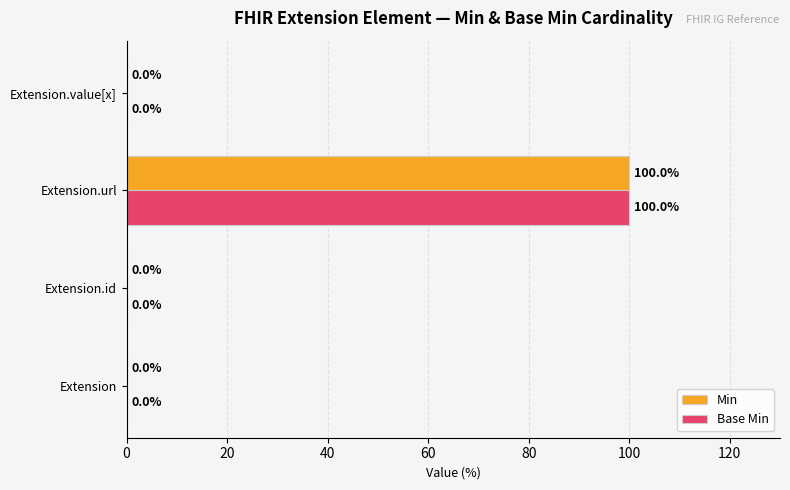

Which label corresponds to the largest value in the chart?

Extension.url